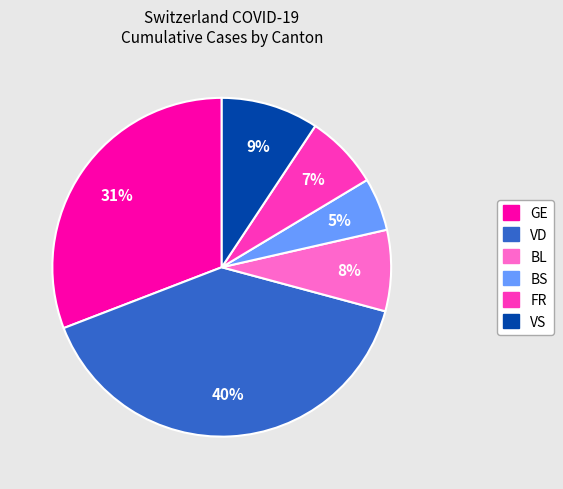

To the nearest percent, what is the average slice percentage?

17%